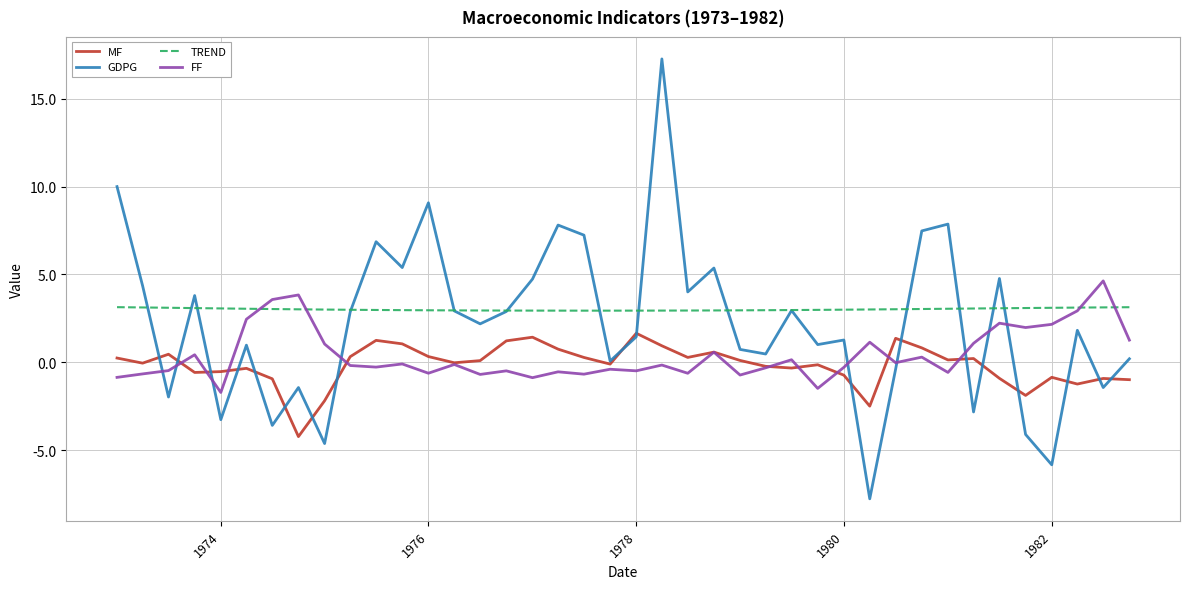

How many times do TREND and FF cross each other?

4